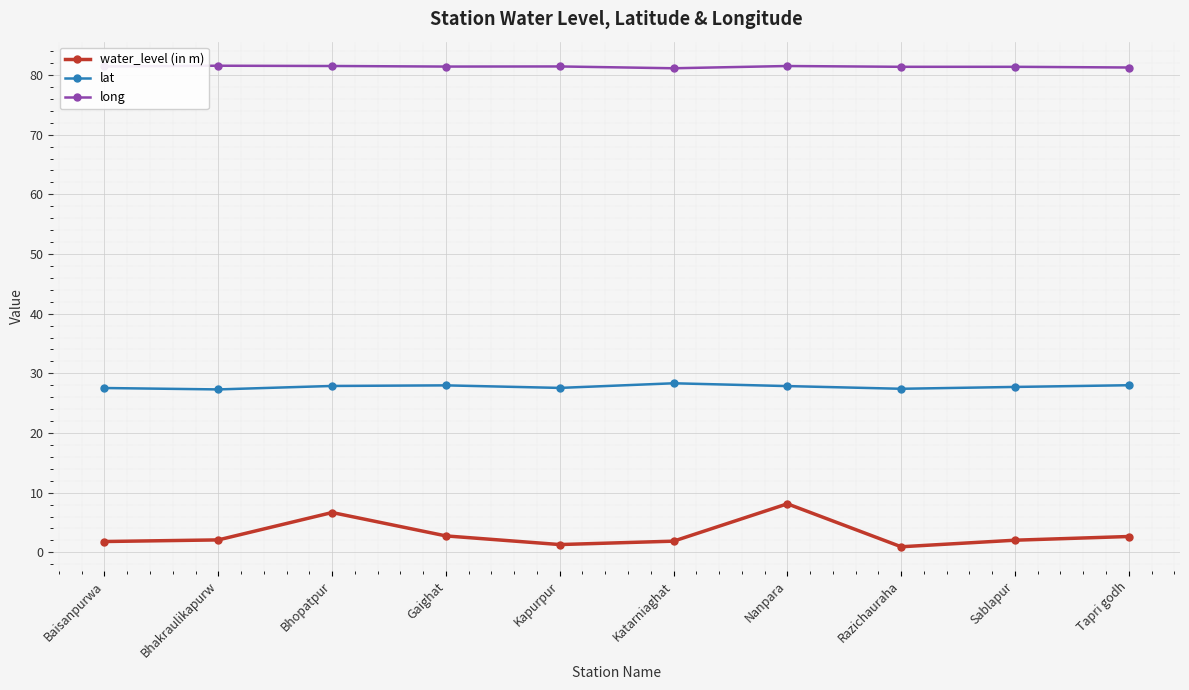

What is the label of the 5th point from the right?

Katarniaghat